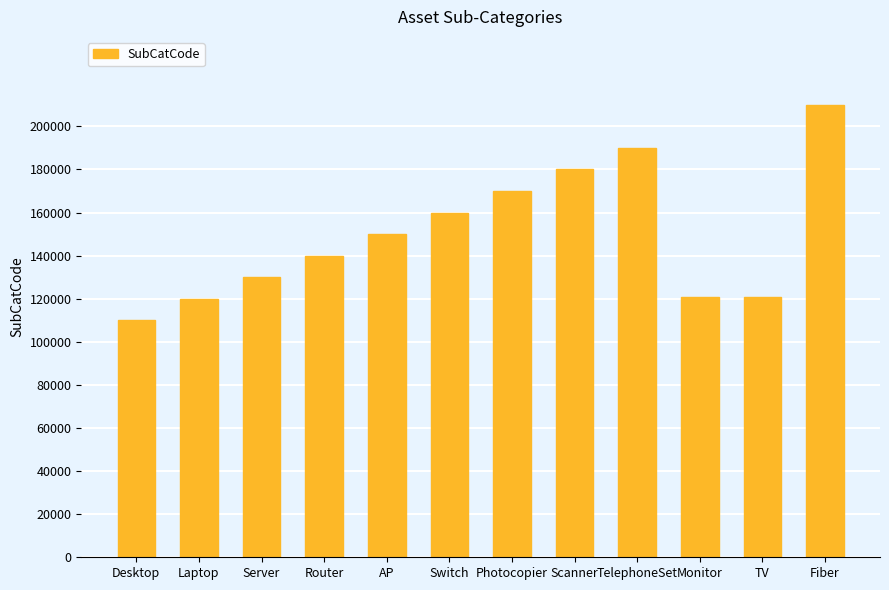

What is the smallest value displayed?

110000